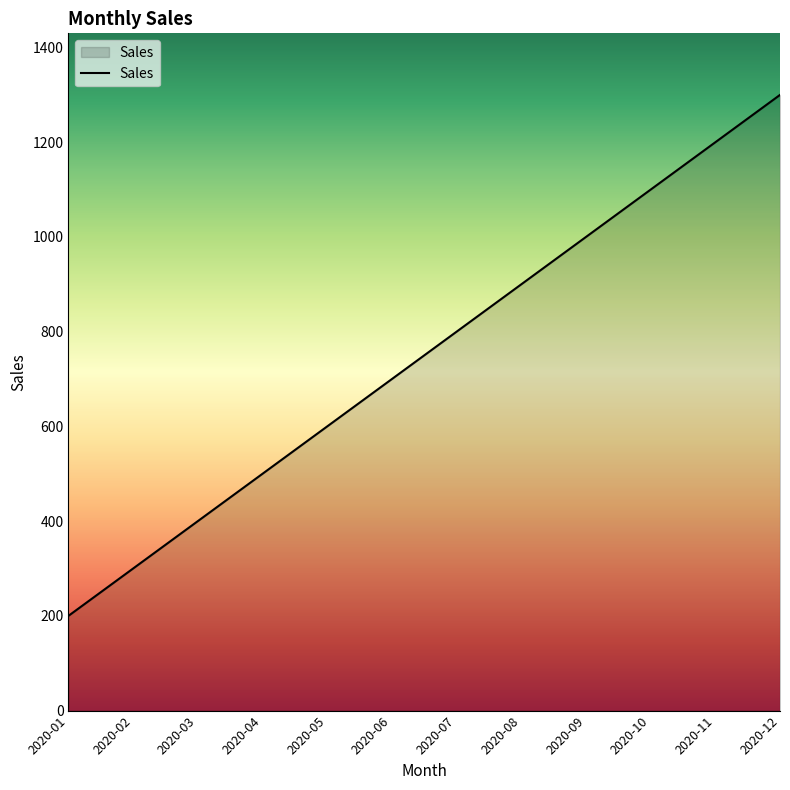

Which has a higher value, 2020-01 or 2020-08?

2020-08